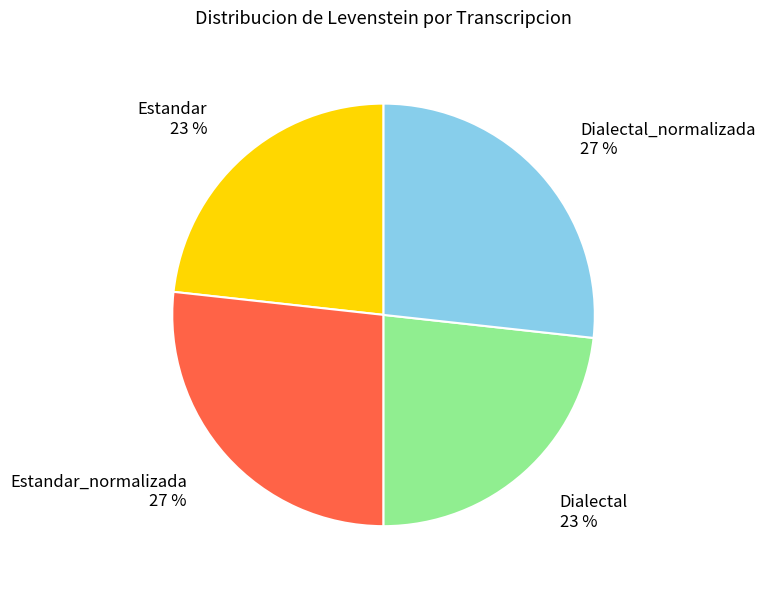

Combined, do Dialectal 23 % and Estandar 23 % account for over 50%?

No